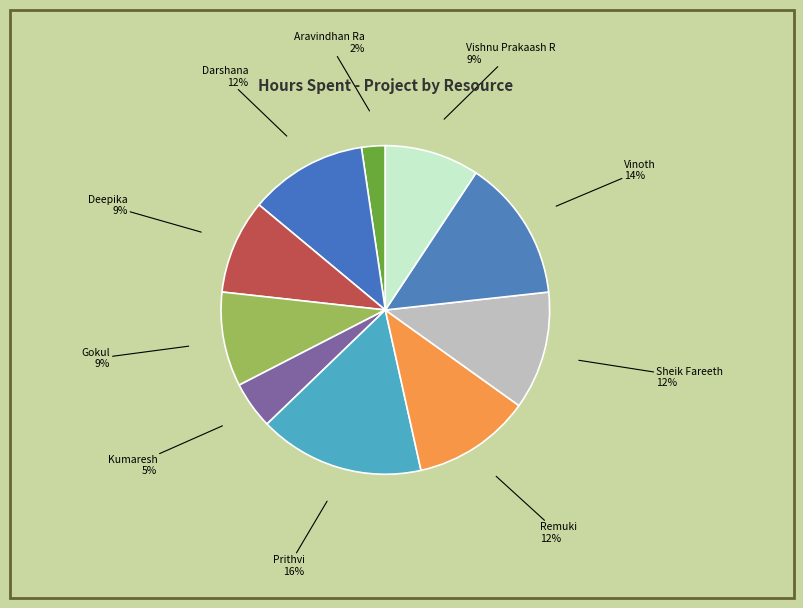

Which slice is the smallest?

Aravindhan Ra